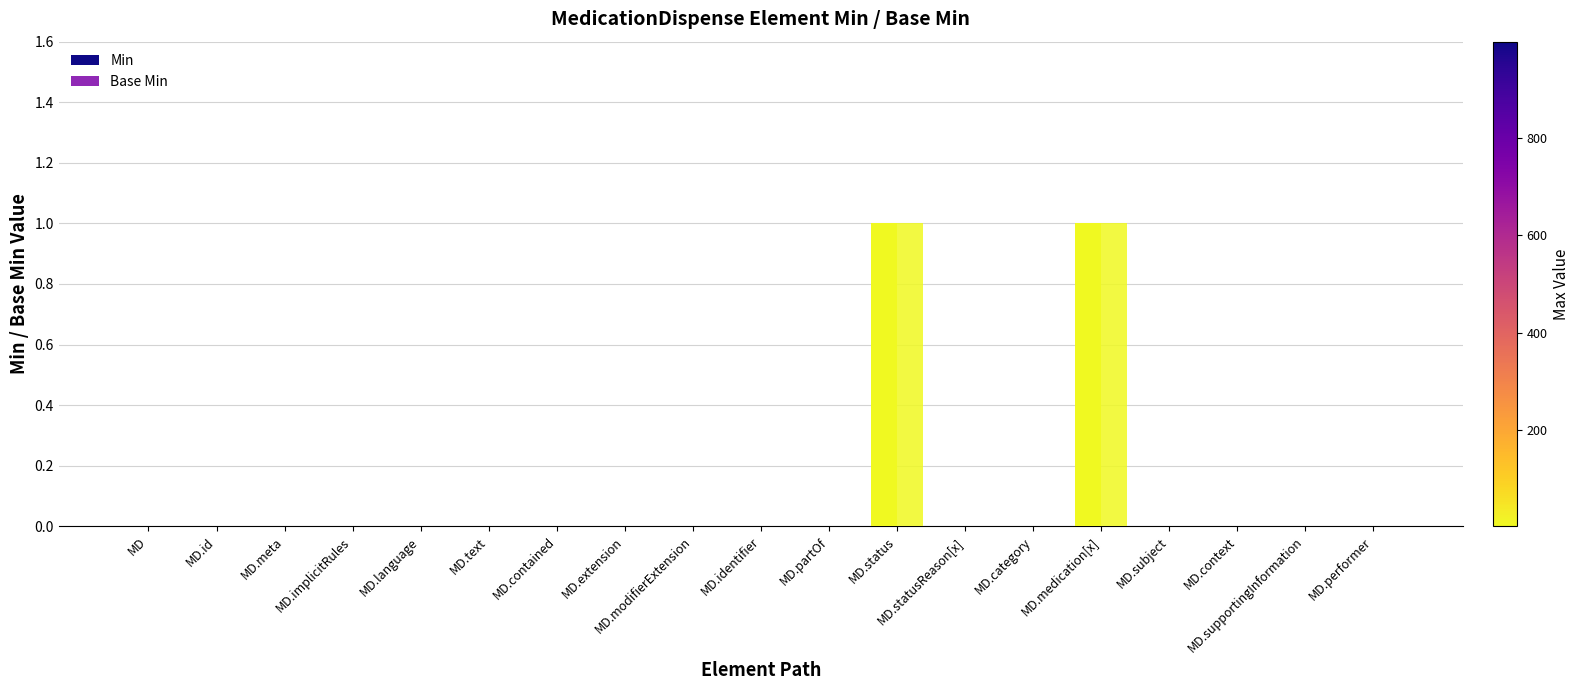

How many series are shown in this chart?

2